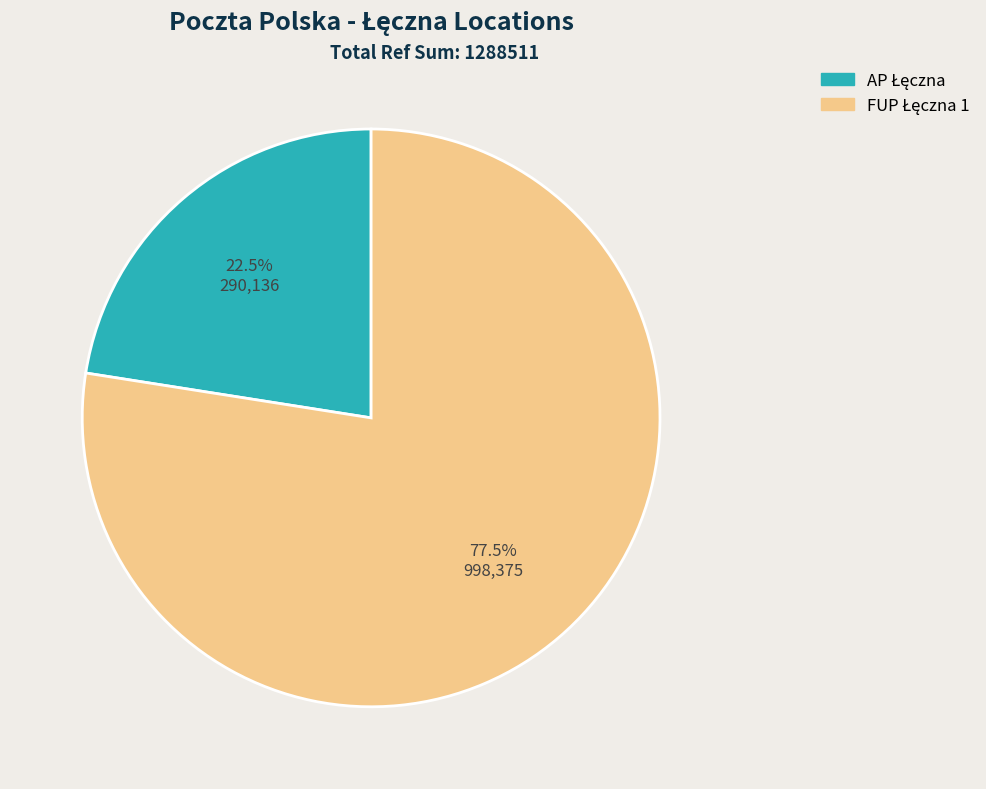

Which category accounts for the majority?

FUP Łęczna 1